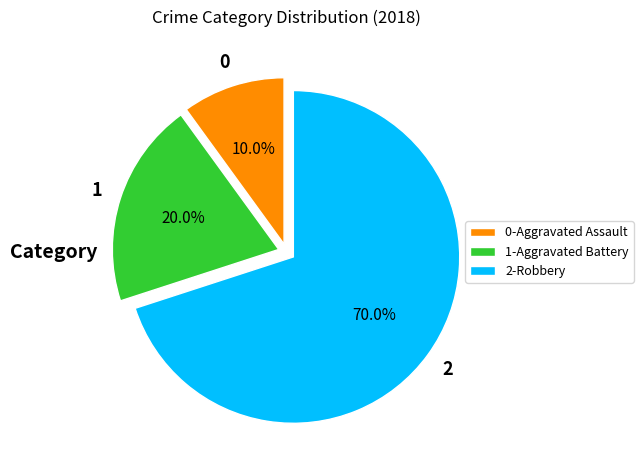

Which slice is the smallest?

0-Aggravated Assault